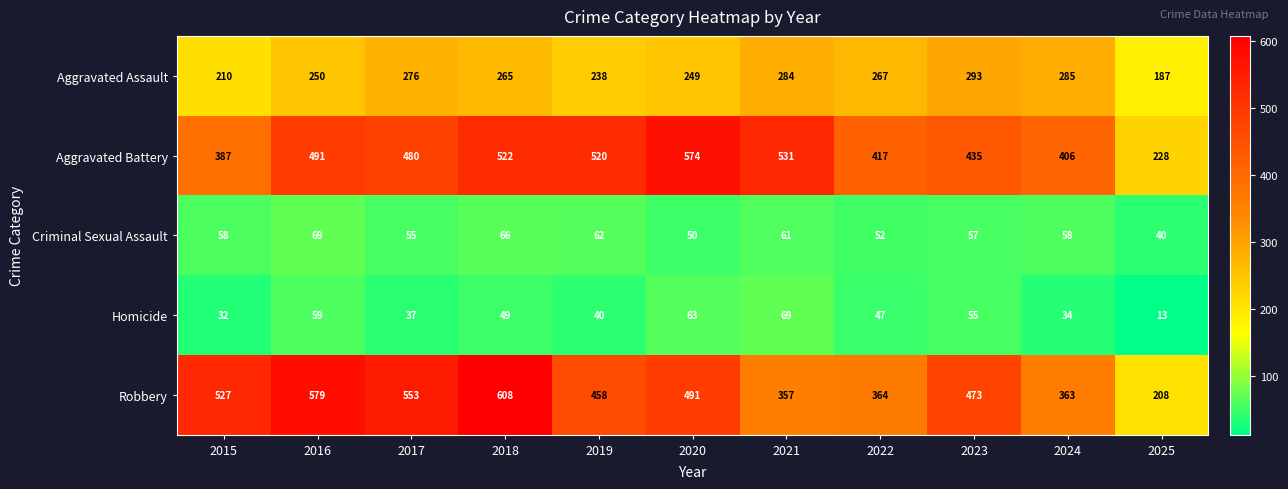

Count the number of categories in the chart.

11